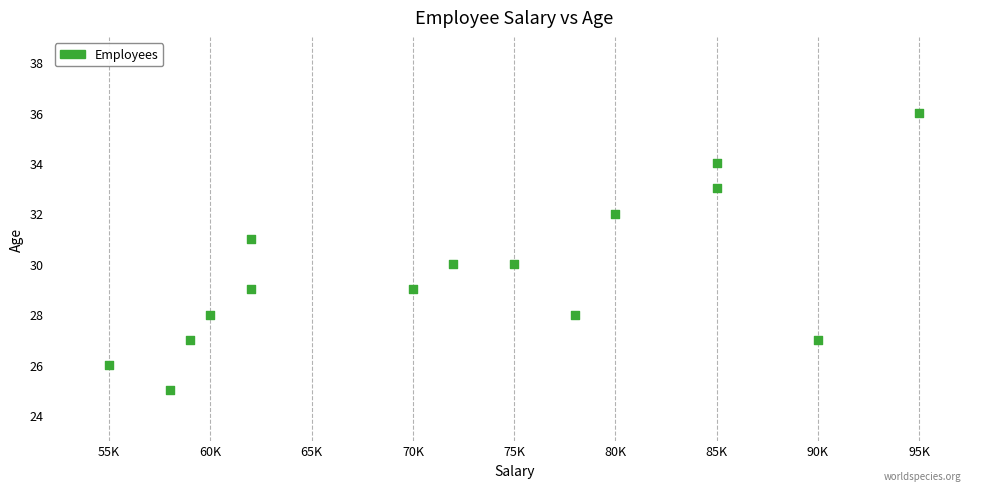

What is the range of X values (max minus min)?

40000